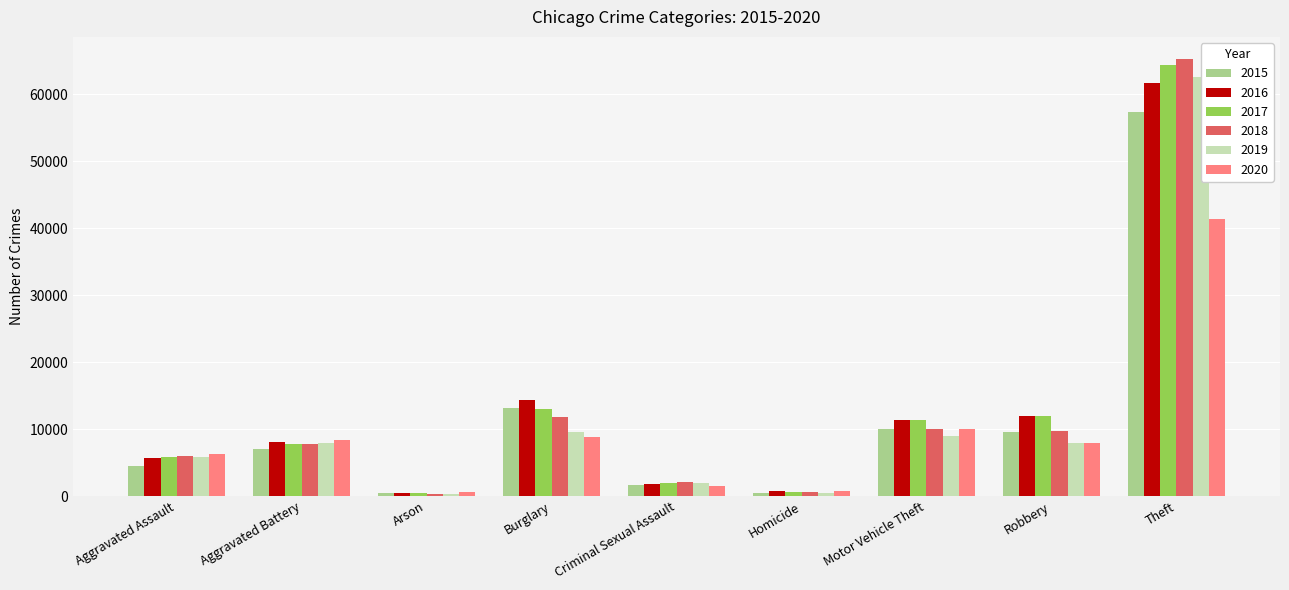

The 2018 series shows 65289 at Theft. True or false?

True